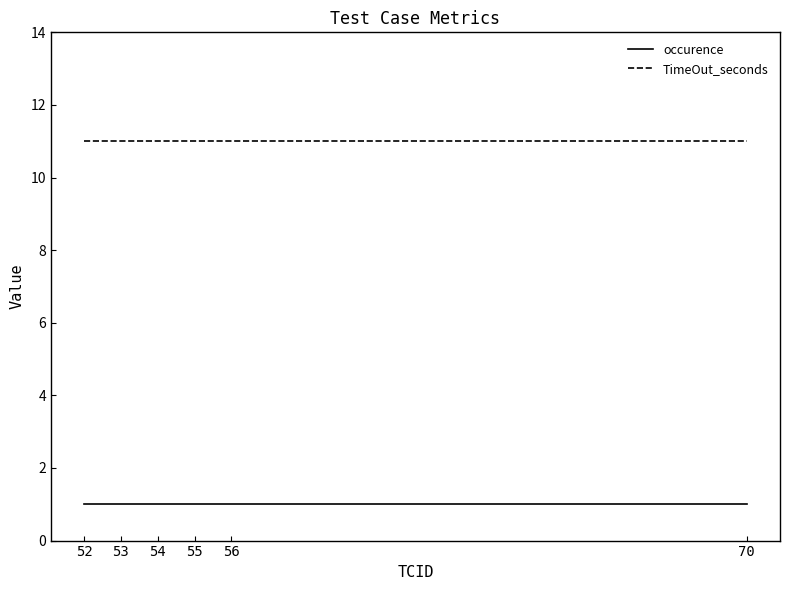

The TimeOut_seconds series shows 11 at 54. True or false?

True